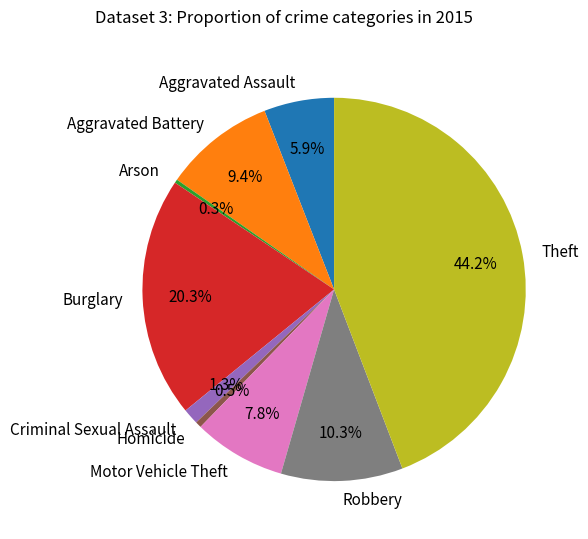

Which has a higher value, Criminal Sexual Assault or Motor Vehicle Theft?

Motor Vehicle Theft